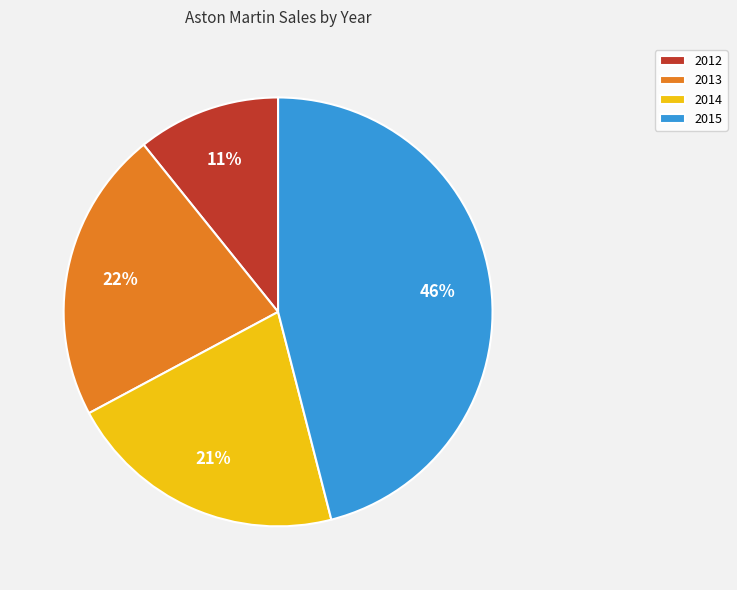

To the nearest percent, what percentage of the pie is 2013?

22%